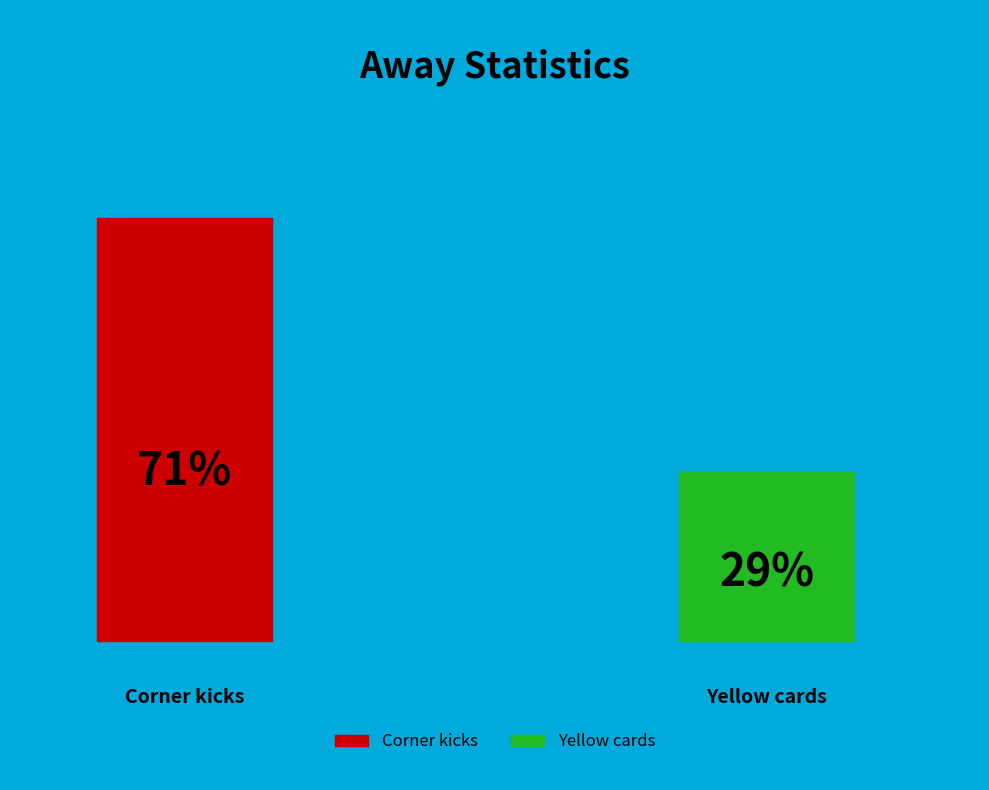

Is Corner kicks the majority of the pie?

Yes